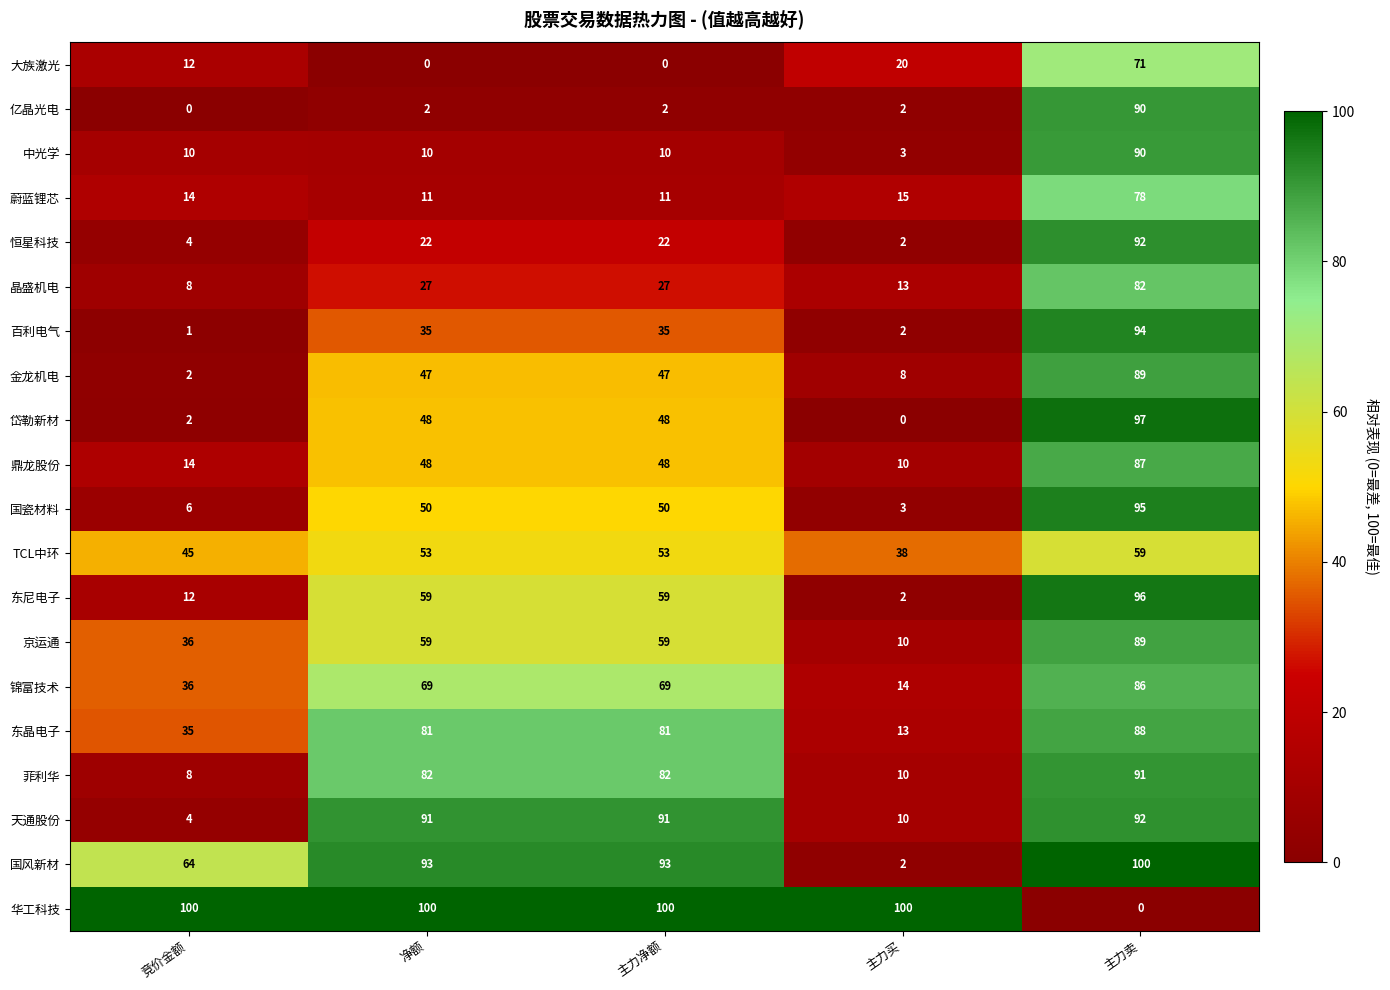

At which category is the sum across all series the highest?

主力卖